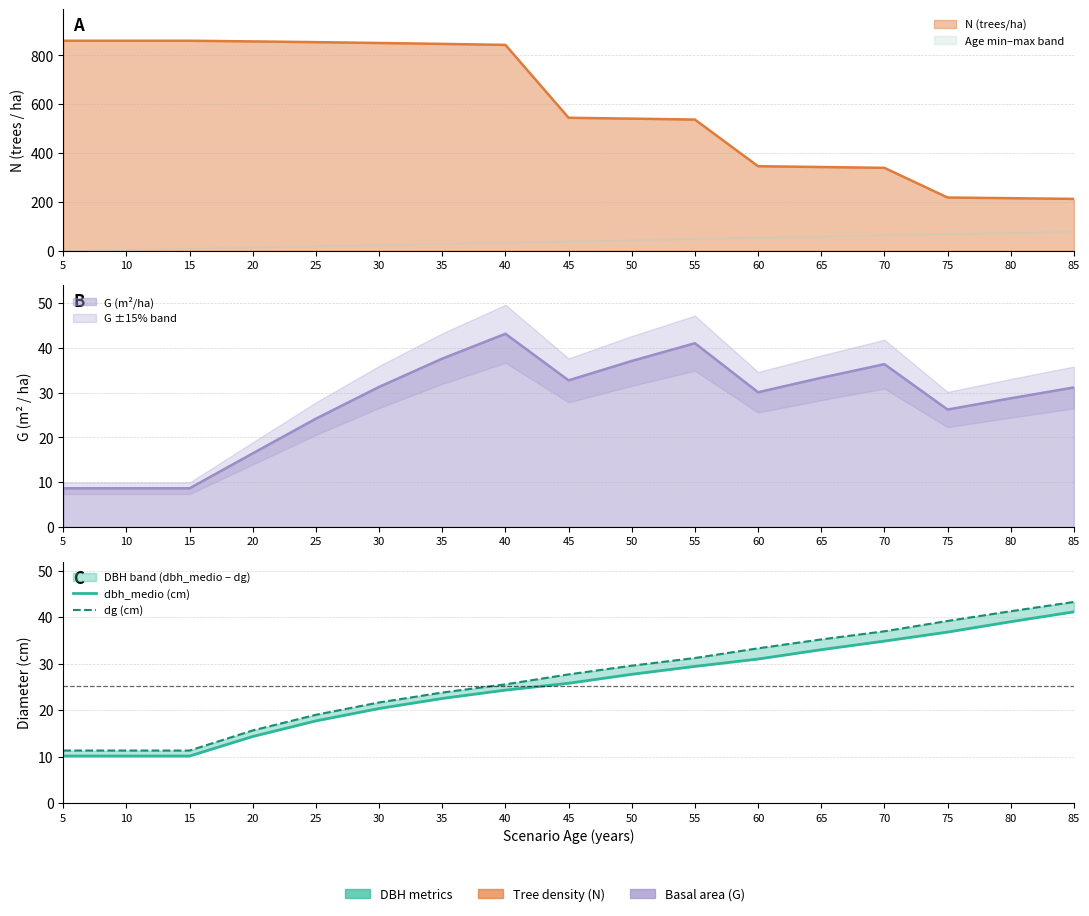

What is the greatest value displayed?

43.2